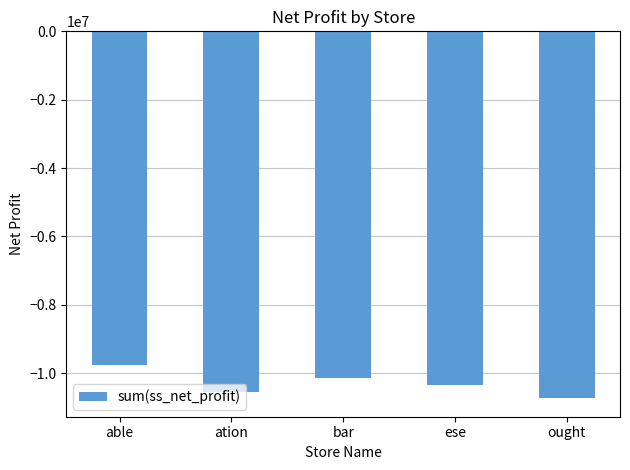

How many bars are there in total?

5